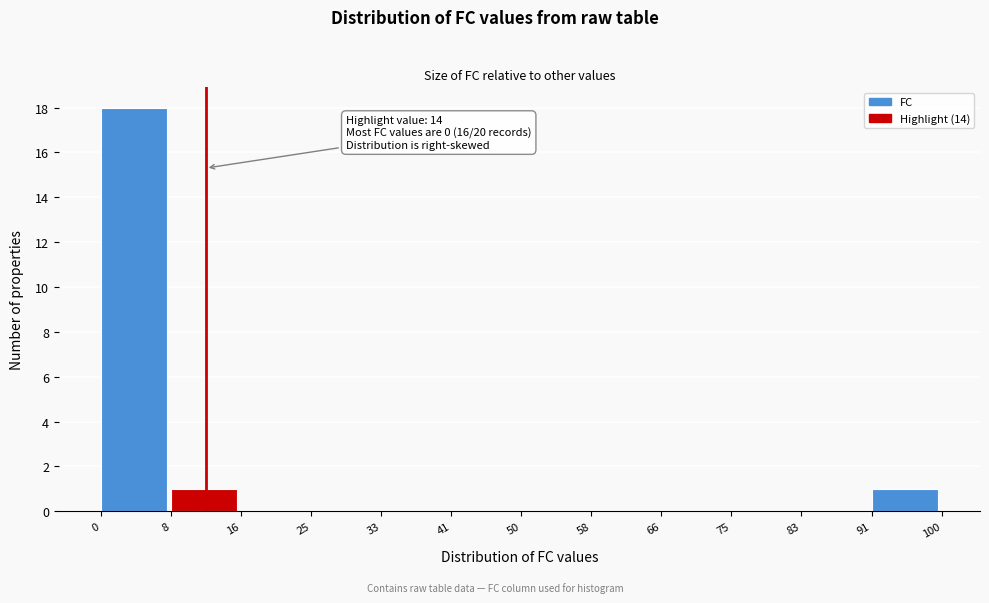

Which range on the x-axis has the tallest bar?

0 to 8